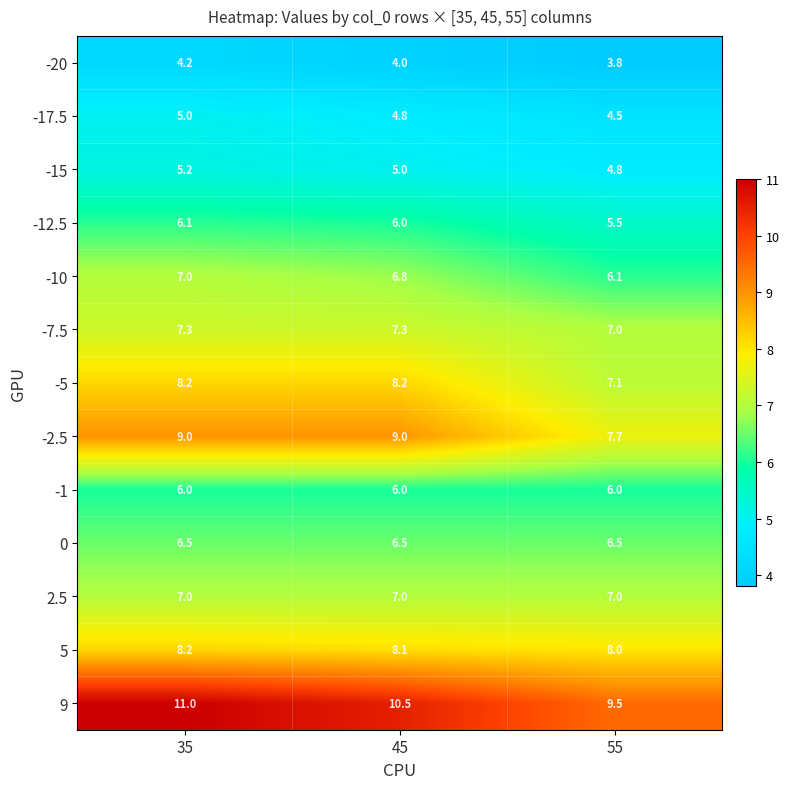

What is the total value across all series at 35?

90.7